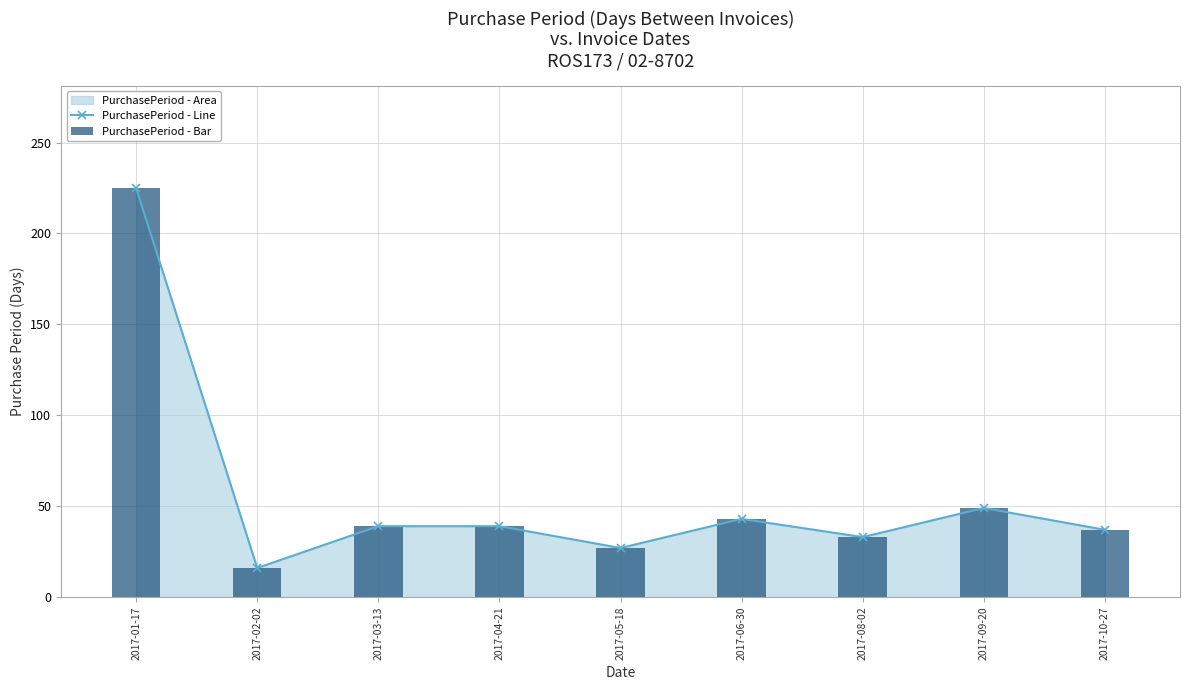

Reading left to right, what are all the values shown in this chart?

PurchasePeriod - Line: 2017-01-17=225	2017-02-02=16	2017-03-13=39	2017-04-21=39	2017-05-18=27	2017-06-30=43	2017-08-02=33	2017-09-20=49	2017-10-27=37
PurchasePeriod - Bar: 2017-01-17=225	2017-02-02=16	2017-03-13=39	2017-04-21=39	2017-05-18=27	2017-06-30=43	2017-08-02=33	2017-09-20=49	2017-10-27=37